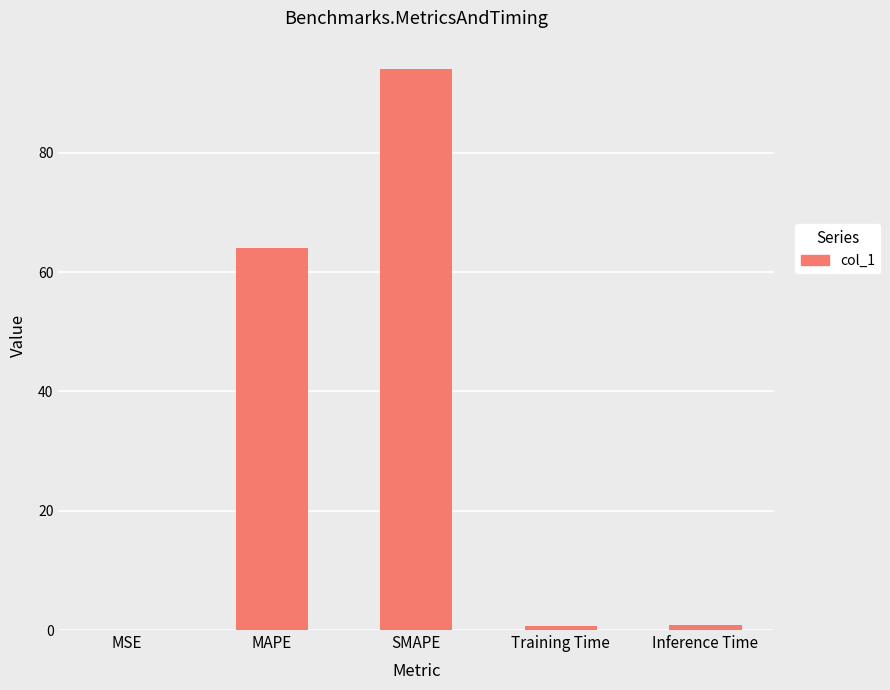

What is the difference between the values at Training Time and SMAPE?

93.4